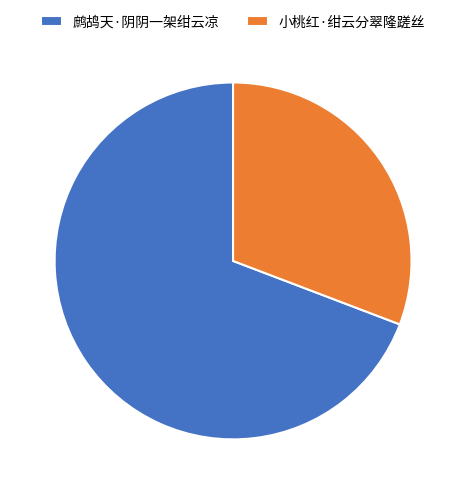

The 鹧鸪天·阴阴一架绀云凉 slice represents 55% of the pie. True or false?

False